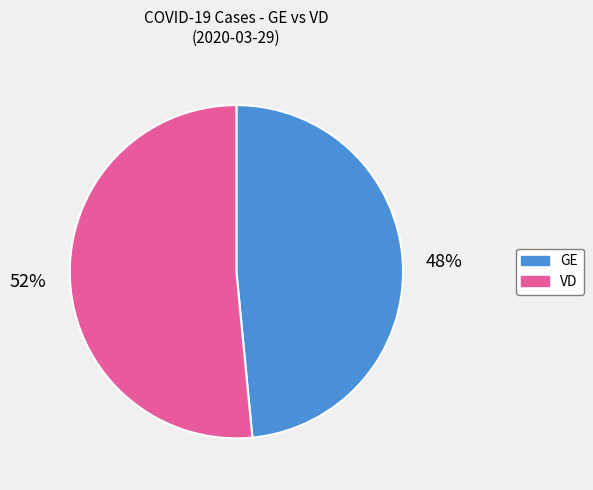

Is there a majority slice in this chart?

Yes